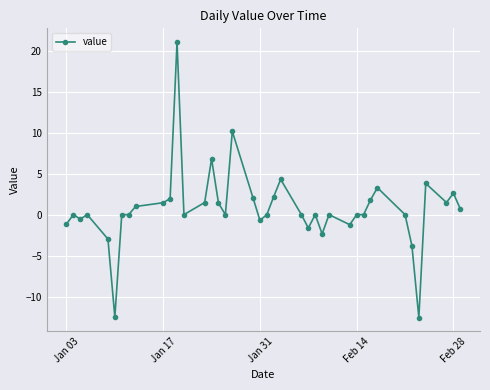

What is the value of the 16th point from the left?

1.4